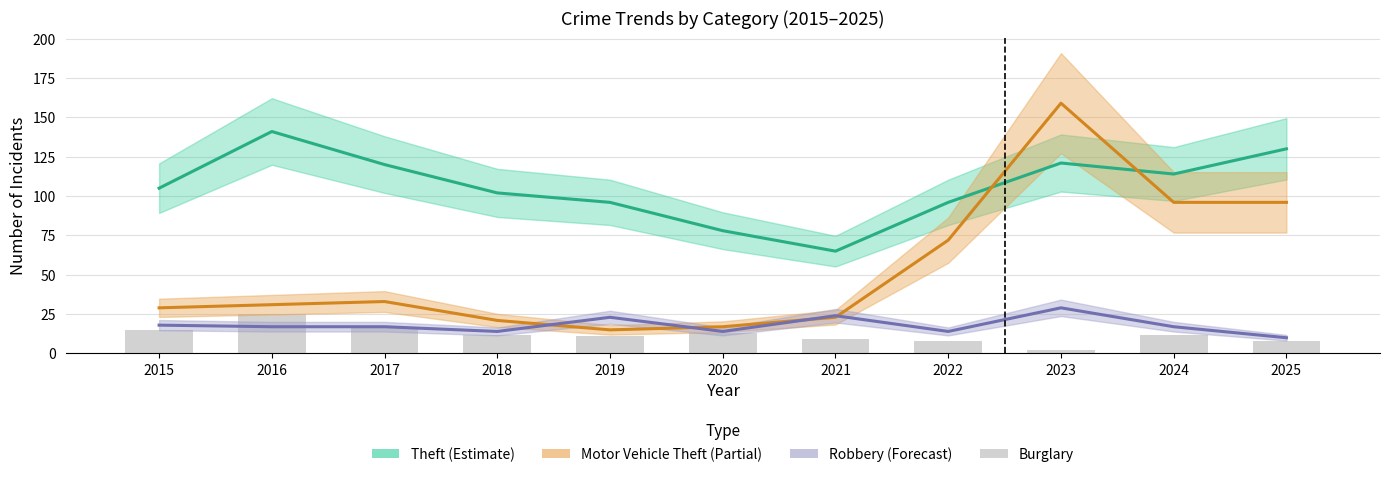

At which label does Burglary first exceed 12?

2015